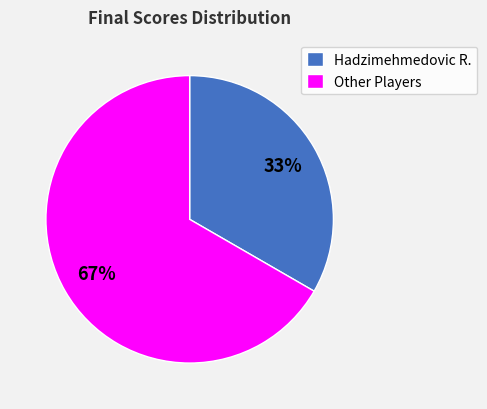

To the nearest percent, what portion does Other Players represent?

67%